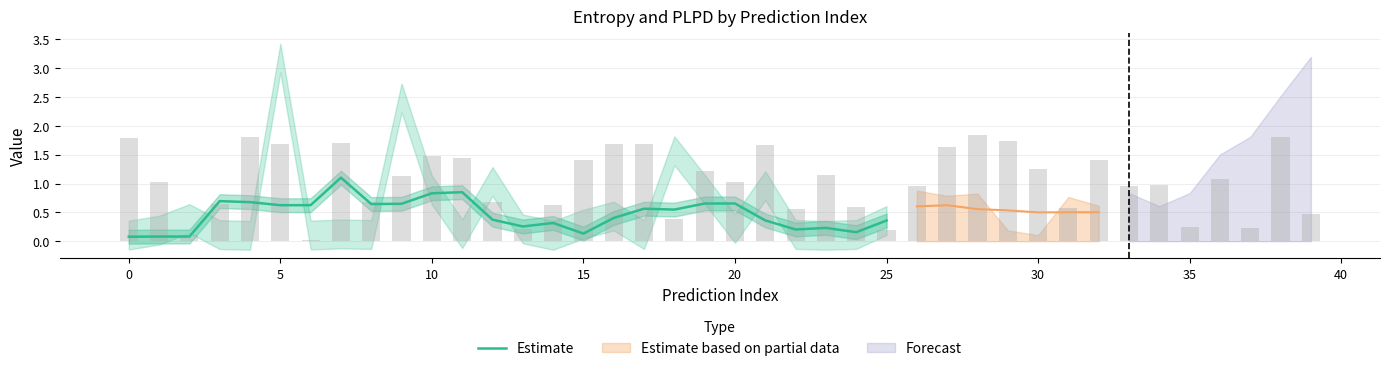

Is it true that Estimate equals 0.8 at 10?

True